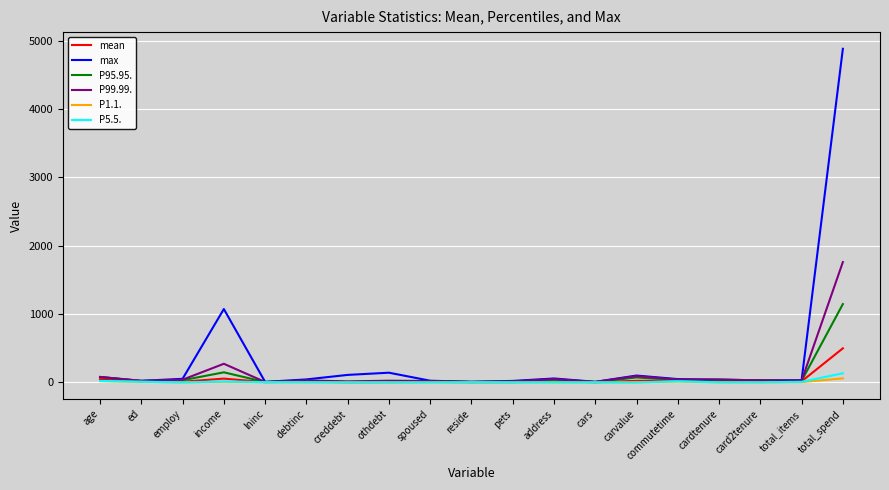

At which label does max first exceed 43?

age